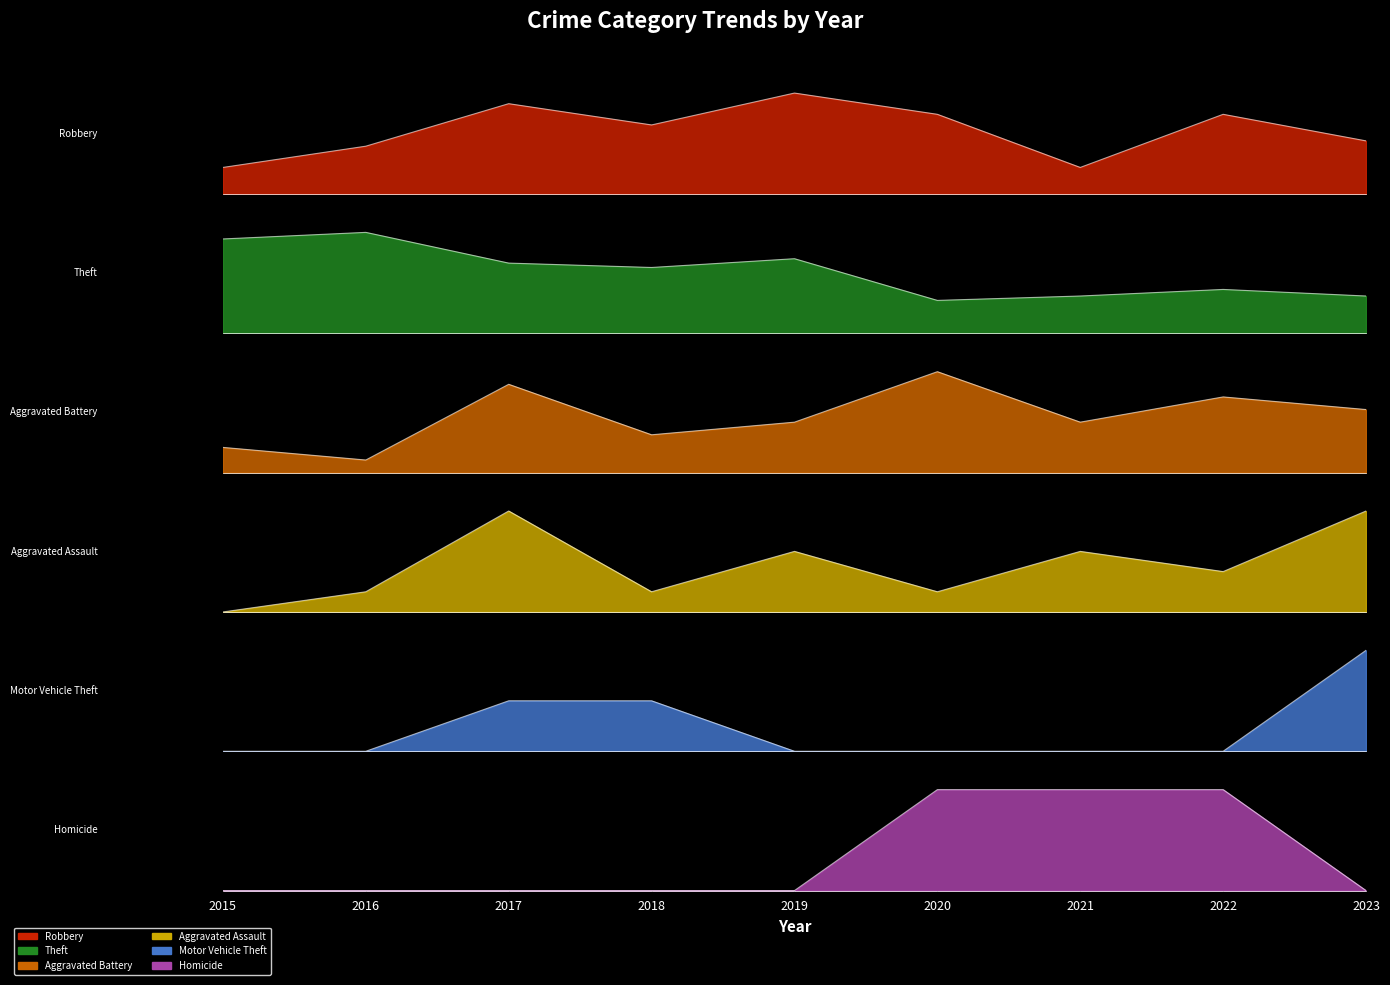

True or false: Theft has more than 1 interior local peaks.

True